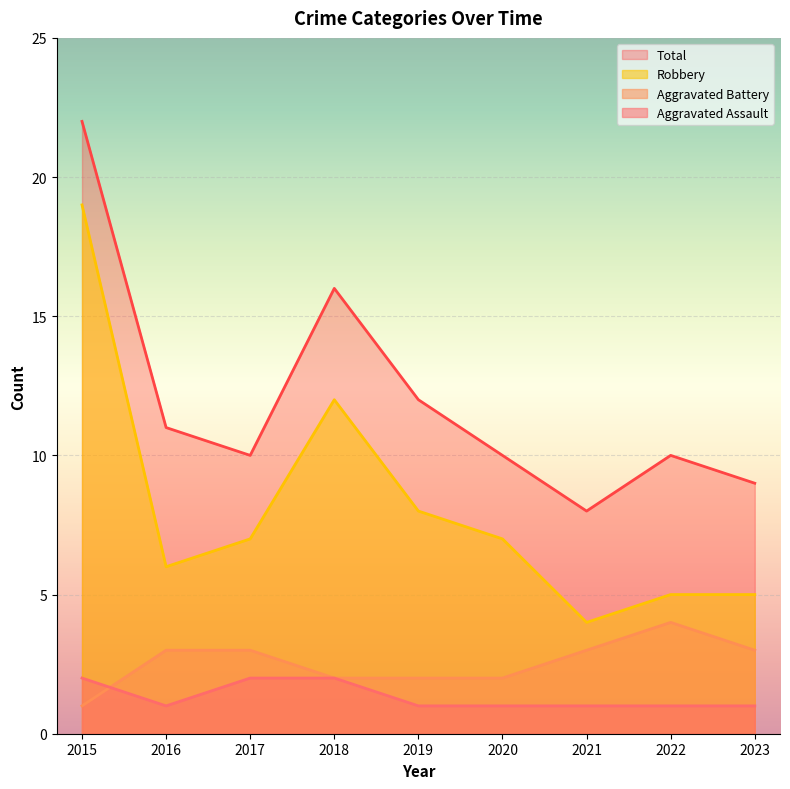

Reading left to right, list all the values displayed in this chart.

Aggravated Assault: 2015=2	2016=1	2017=2	2018=2	2019=1	2020=1	2021=1	2022=1	2023=1
Aggravated Battery: 2015=1	2016=3	2017=3	2018=2	2019=2	2020=2	2021=3	2022=4	2023=3
Robbery: 2015=19	2016=6	2017=7	2018=12	2019=8	2020=7	2021=4	2022=5	2023=5
Total: 2015=22	2016=11	2017=10	2018=16	2019=12	2020=10	2021=8	2022=10	2023=9